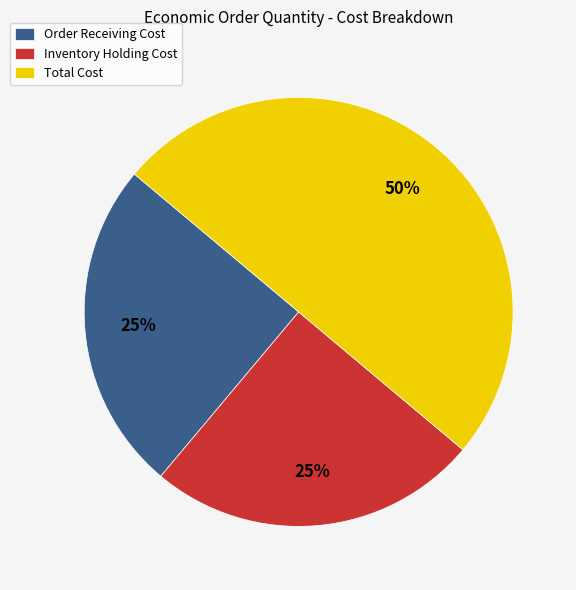

How many slices are in this pie chart?

3